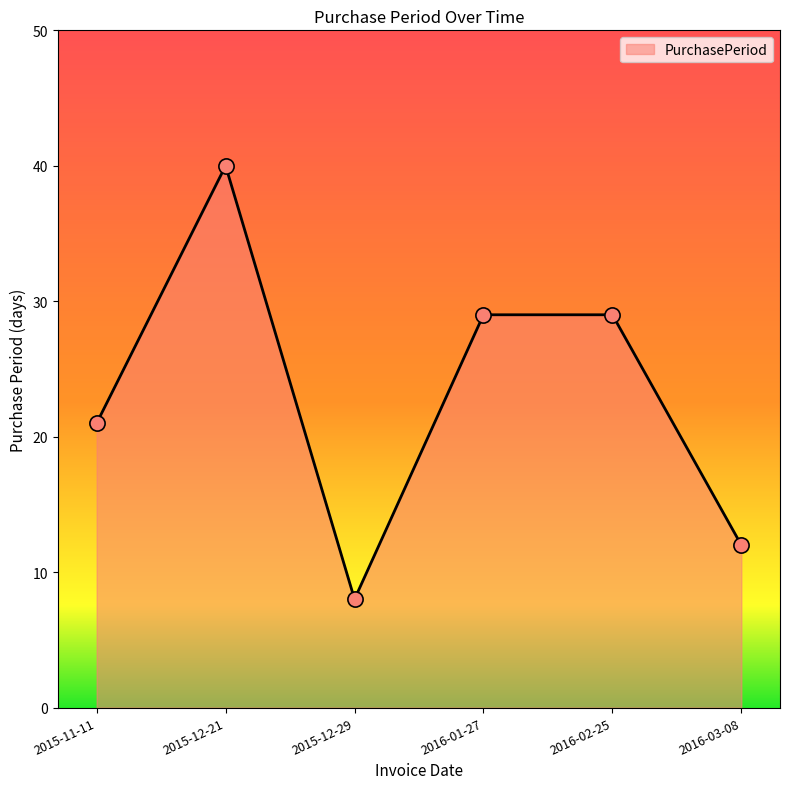

Approximately how many times larger is the value at 2015-12-29 compared to 2016-03-08?

0.7